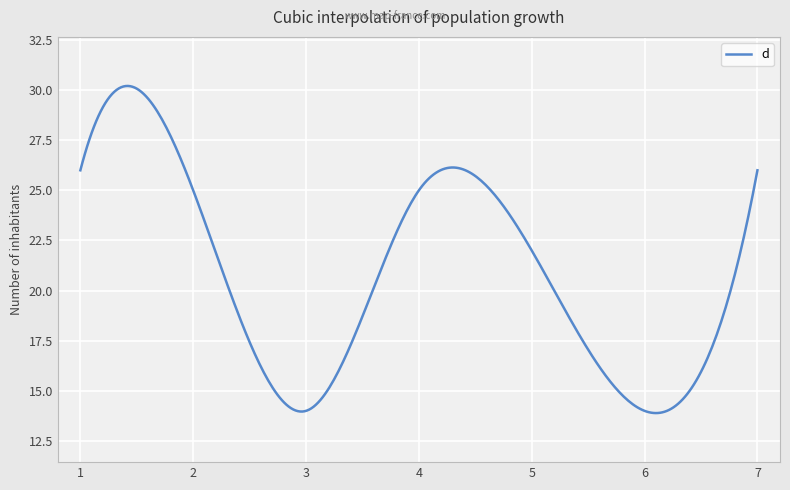

What is the maximum value shown in the chart?

30.2